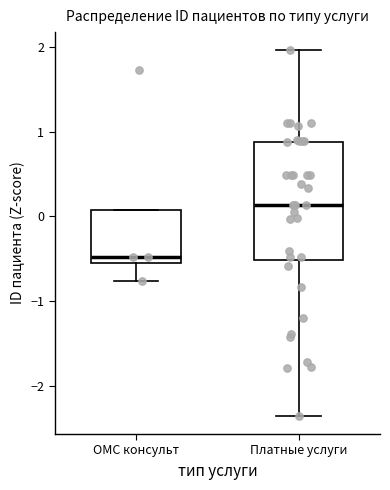

Reading left to right, transcribe this box plot: for each box, give where its median line is, the range the box spans, and where its two whiskers end, as read against the y-axis. The values are not printed on the chart, so give them approximately, as read against the axis.

ОМС консульт: median -0.5 (just above the box's lower edge), box -0.5 to 0.1, whiskers -0.8 to 0.1
Платные услуги: median 0.1, box -0.5 to 0.9, whiskers -2.4 to 2.0